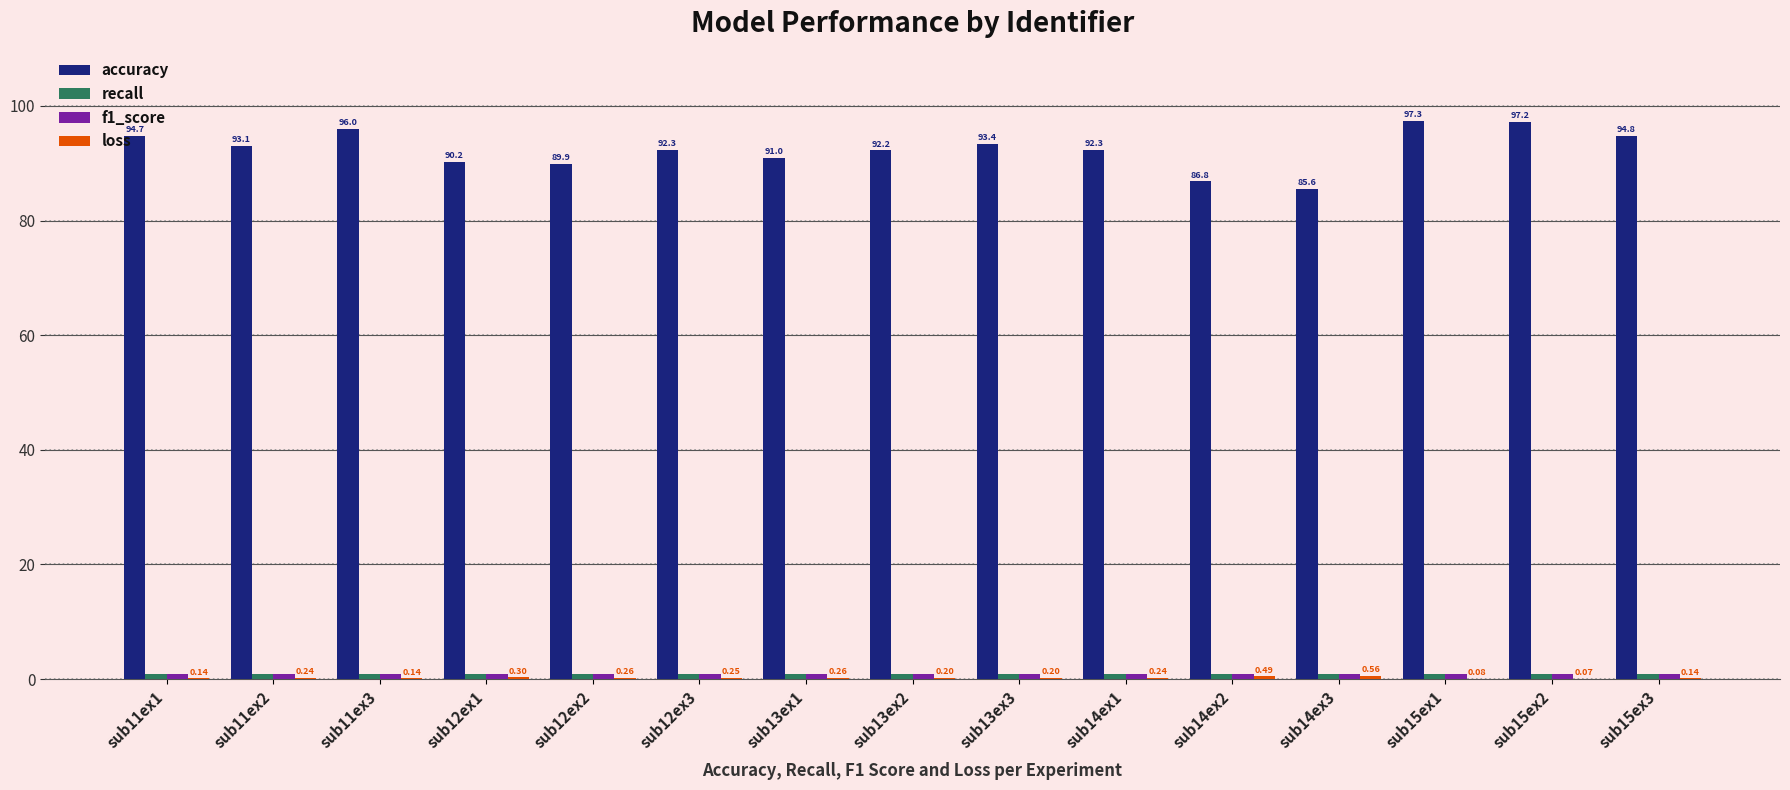

What is the sum of the accuracy values at sub12ex1 and sub14ex1?

182.5